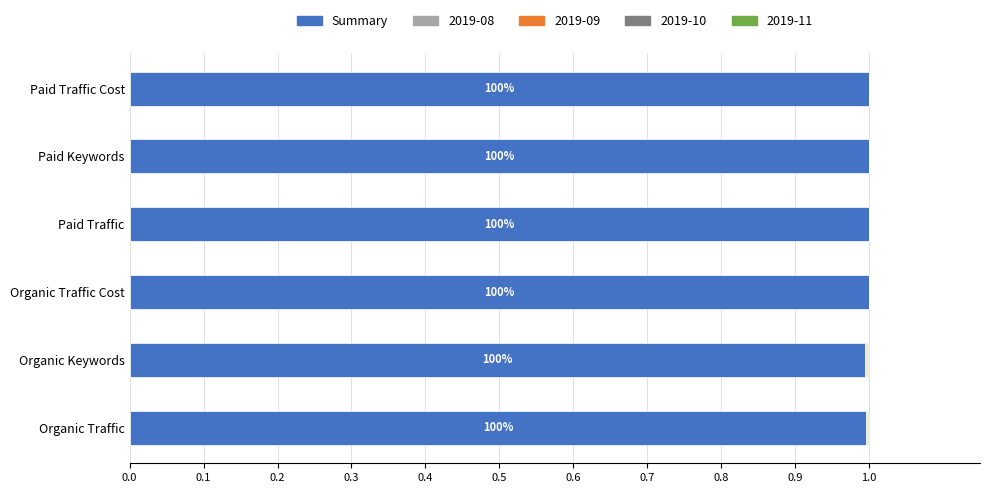

What is the total value across all series at Paid Keywords?

1.0